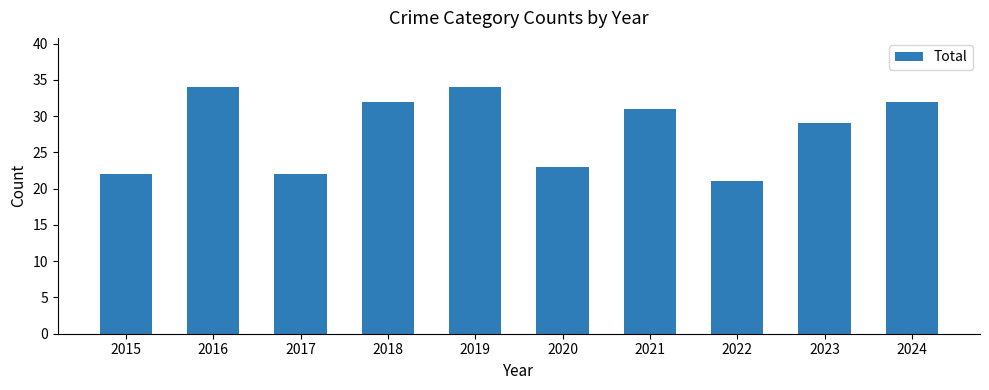

How many values are below 31?

5